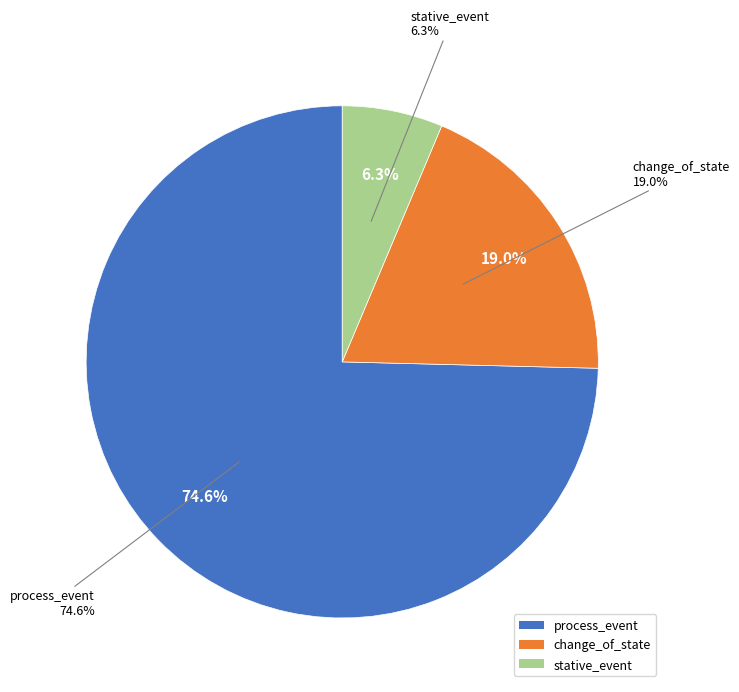

To the nearest percent, what is the combined percentage of change_of_state and process_event?

94%